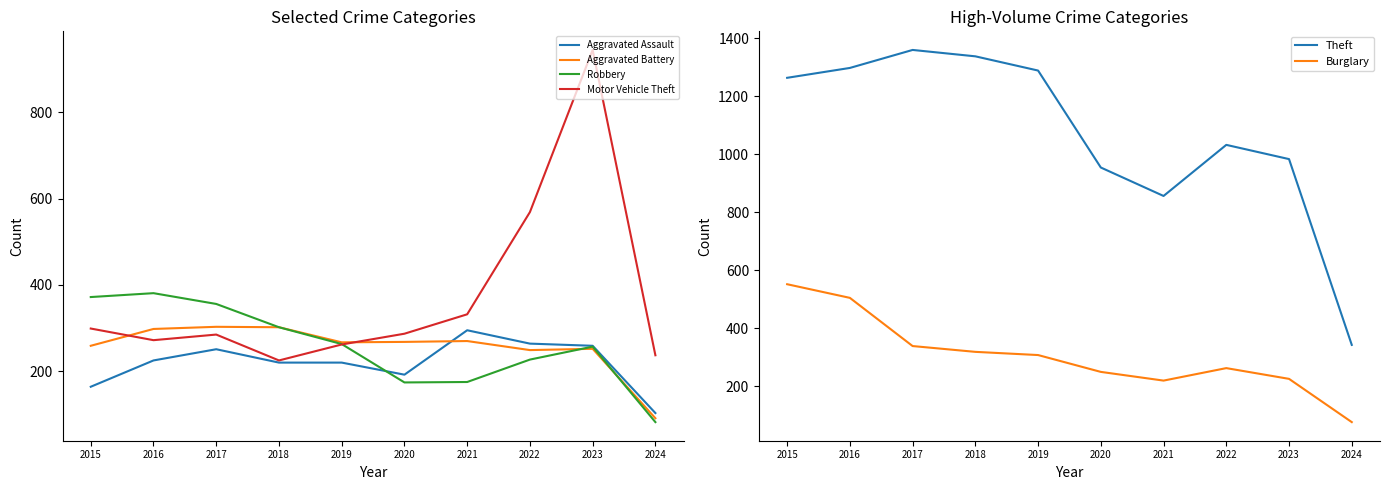

Rank the categories by Motor Vehicle Theft value from lowest to highest.

2018, 2024, 2019, 2016, 2017, 2020, 2015, 2021, 2022, 2023